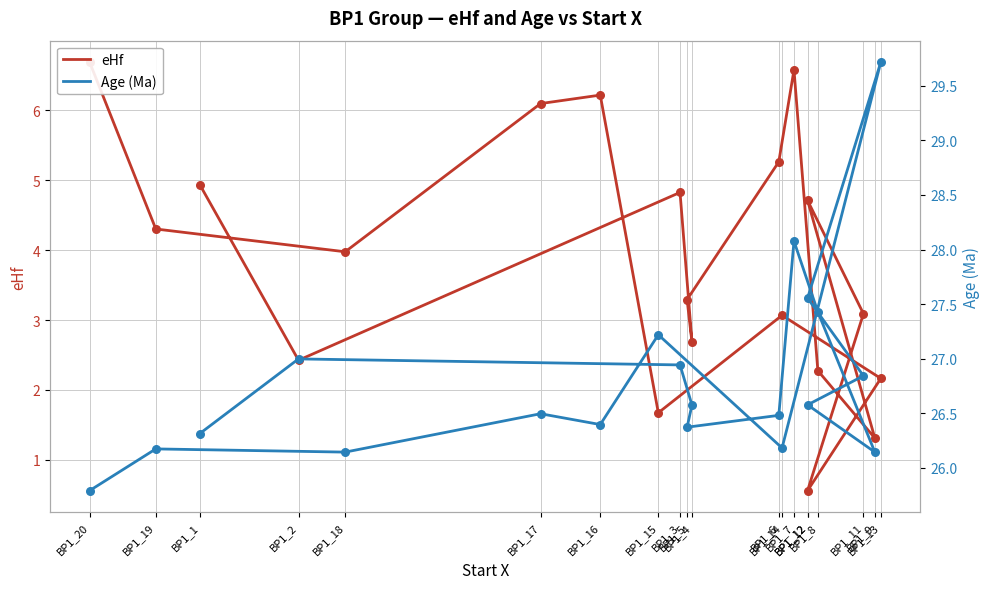

What is the total value across all series at BP1_13?

31.9